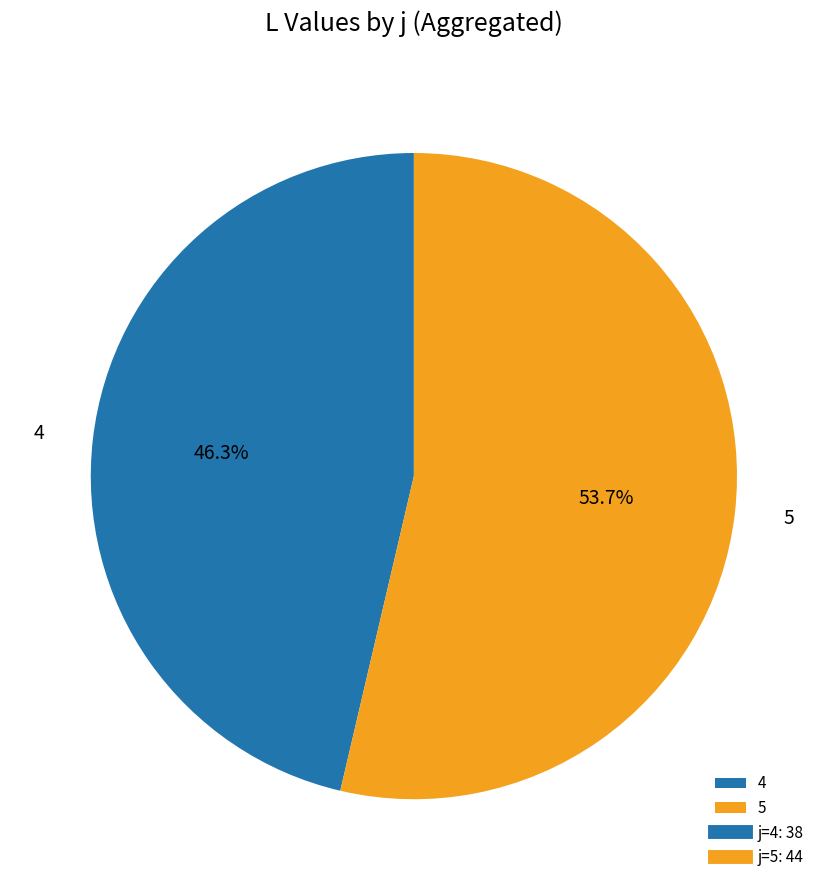

To the nearest percent, what is the difference between the largest and smallest slice percentages?

7%